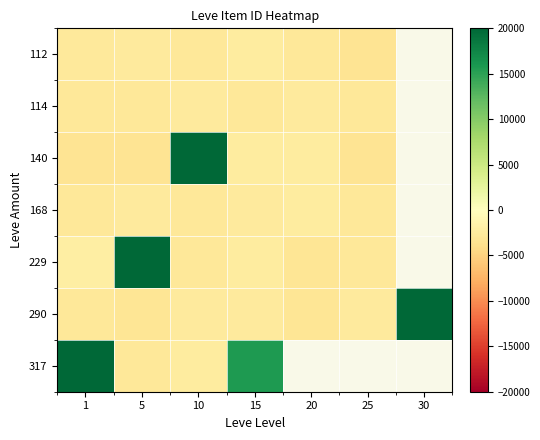

The value of 168 at 25 is -1145.6. True or false?

False